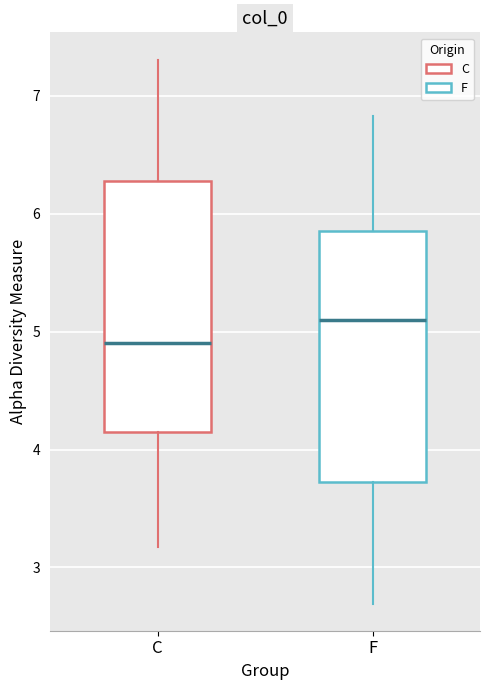

Which box has the highest median line?

F